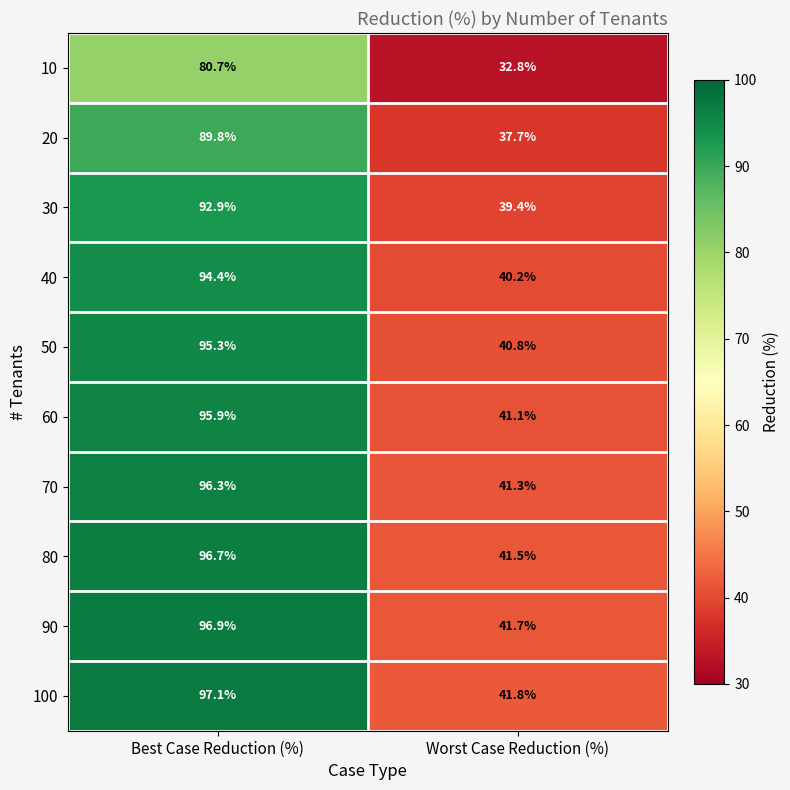

What is the sum of all 10 values?

113.5